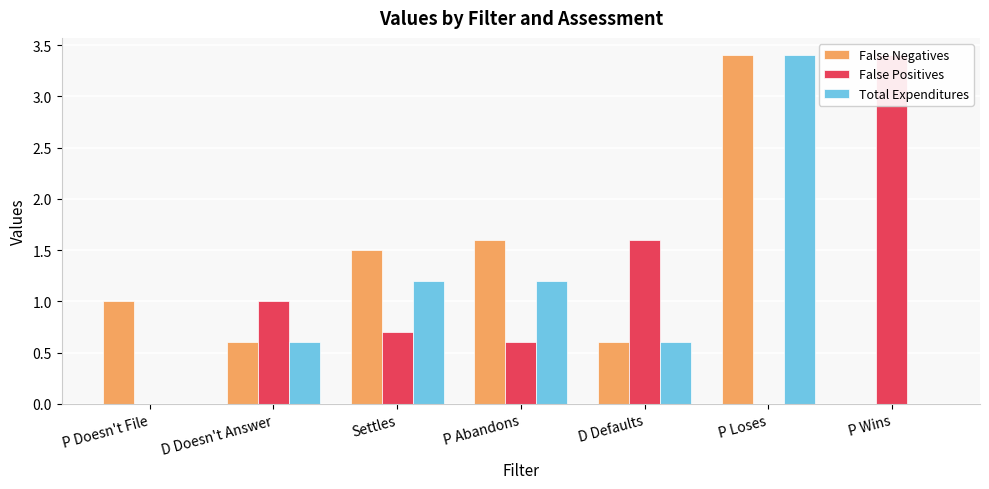

Is it true that Total Expenditures equals 1.2 at P Abandons?

True